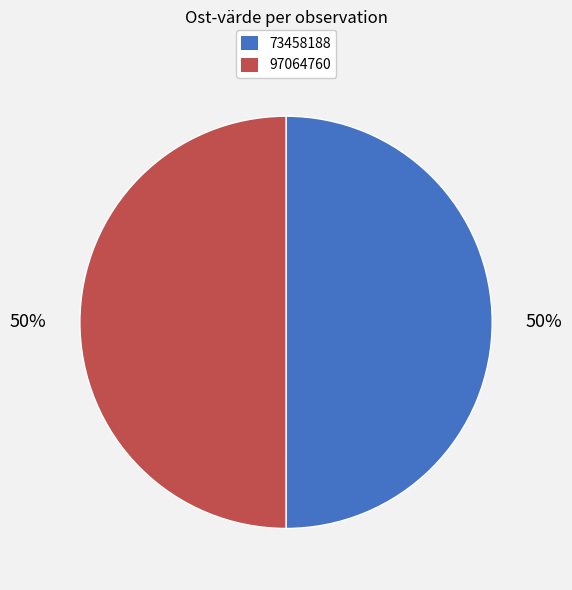

What percentage is the 73458188 slice, to the nearest percent?

50%